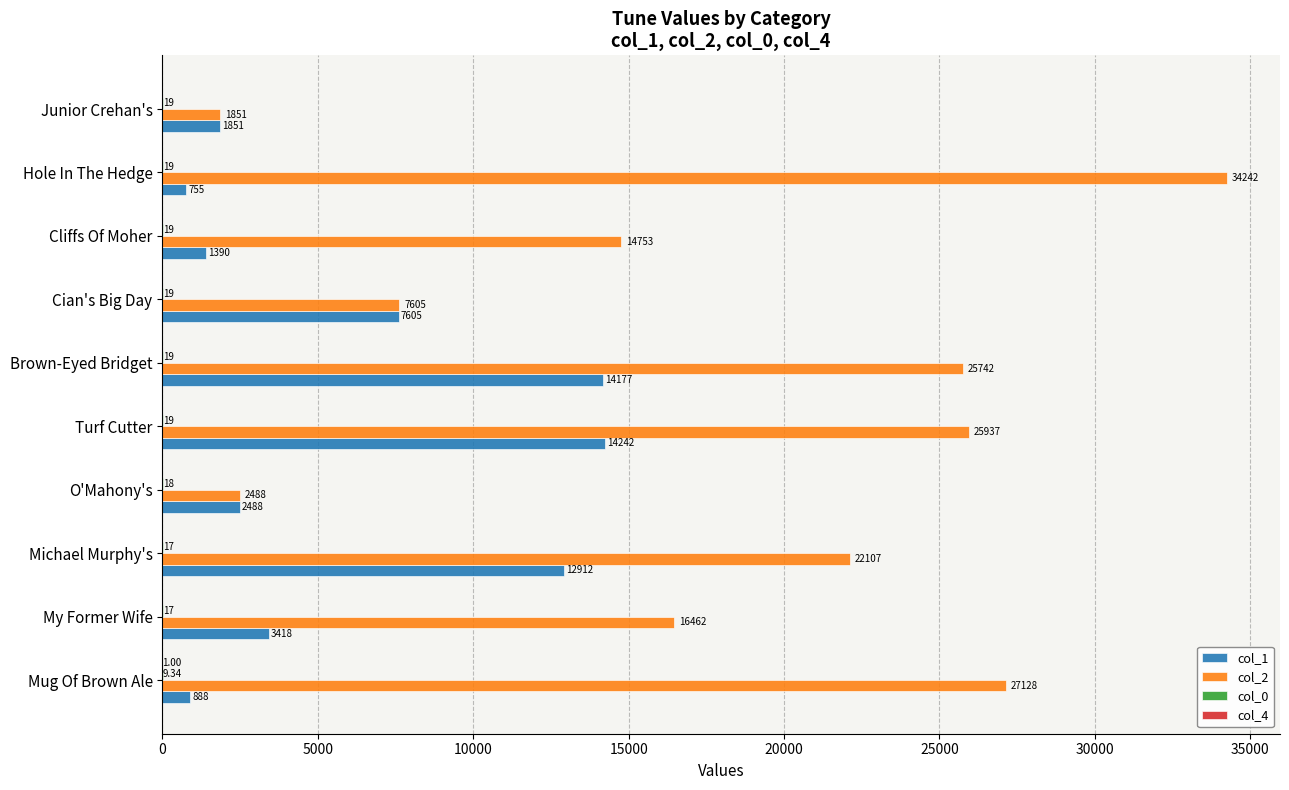

Between Mug Of Brown Ale and Cian's Big Day, which series saw the biggest shift?

col_2